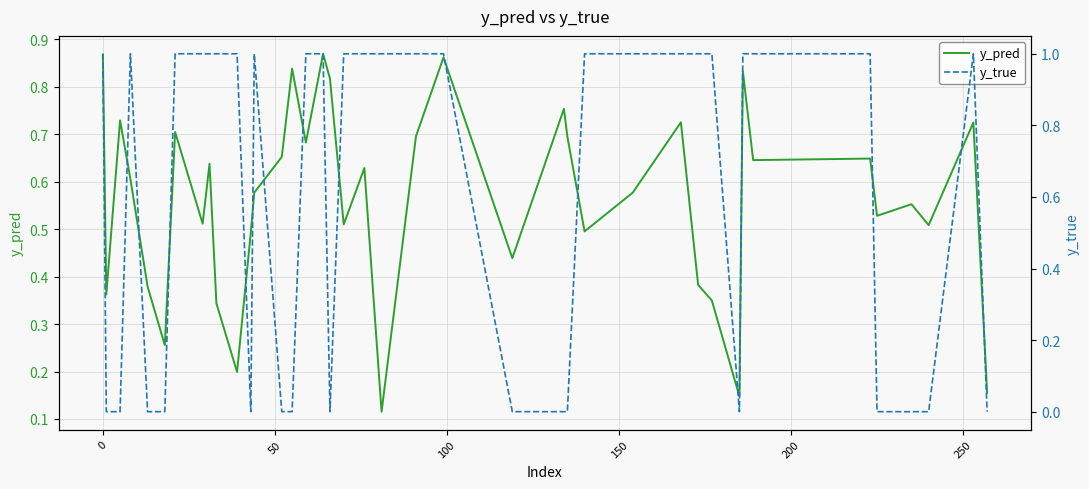

What is the average value of the y_true series?

0.6